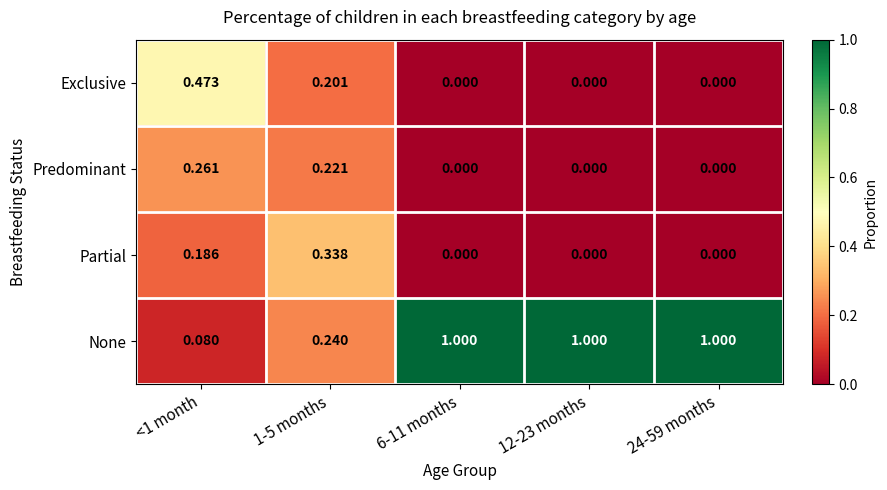

Which series has the largest range (max minus min)?

None